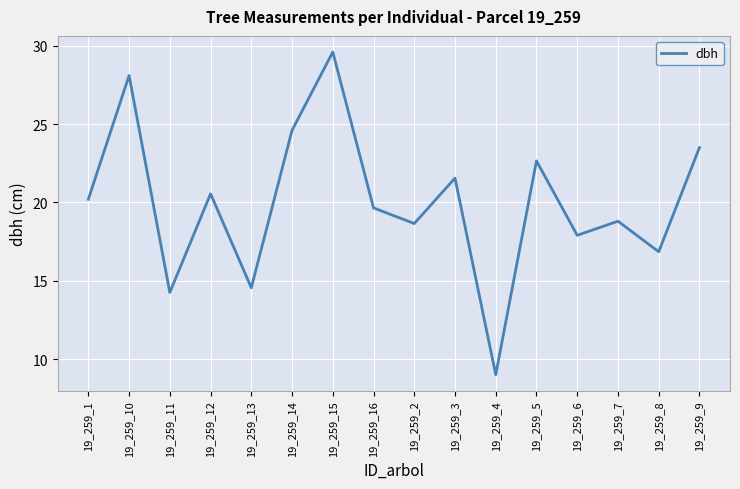

The value at 19_259_5 is 8.3. True or false?

False